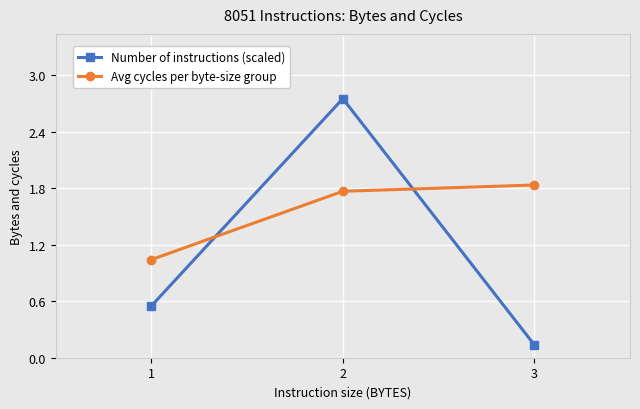

At which label does Number of instructions (scaled) reach its peak?

2